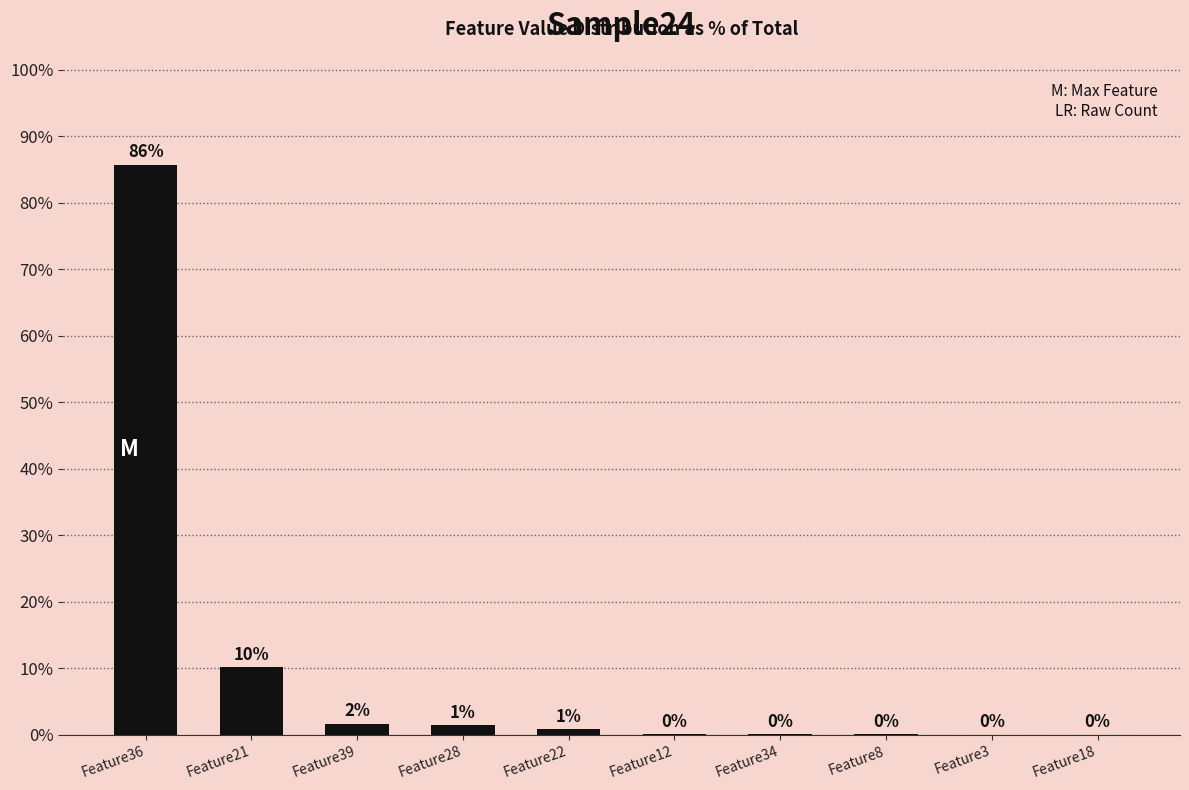

At which category does the chart reach its peak across all series?

Feature36